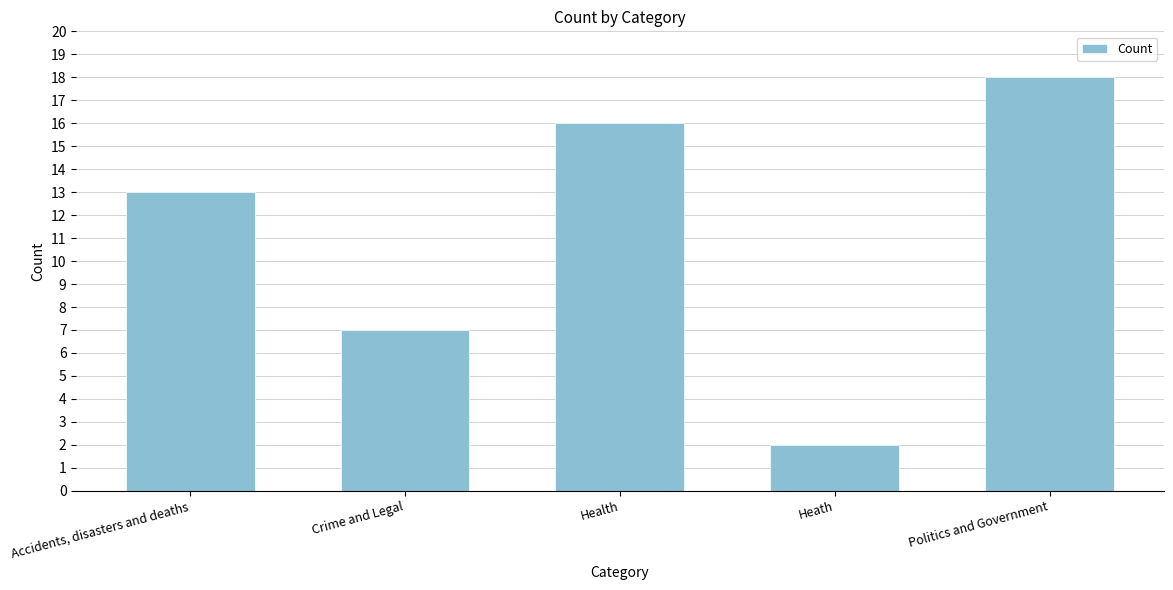

Reading left to right, list all the values displayed in this chart.

13	7	16	2	18